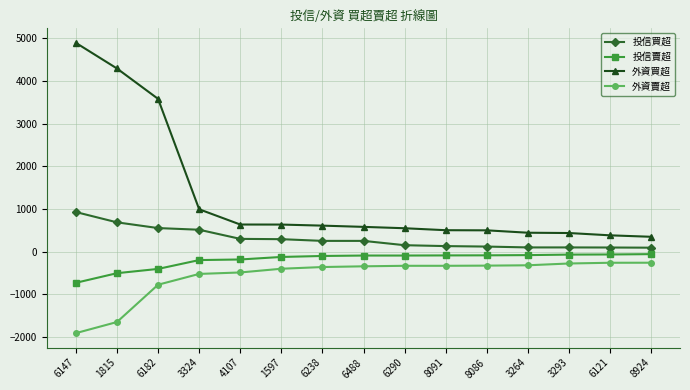

What is the difference between the maximum and minimum values in the 投信賣超 series?

671